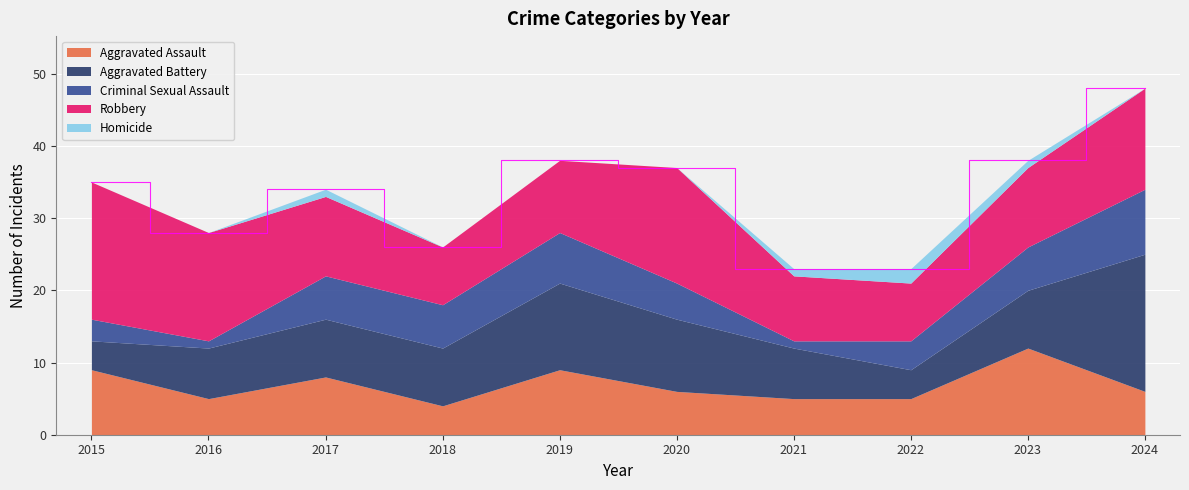

Reading left to right, transcribe all the data shown in this chart.

Aggravated Assault: 2015=9	2016=5	2017=8	2018=4	2019=9	2020=6	2021=5	2022=5	2023=12	2024=6
Aggravated Battery: 2015=4	2016=7	2017=8	2018=8	2019=12	2020=10	2021=7	2022=4	2023=8	2024=19
Criminal Sexual Assault: 2015=3	2016=1	2017=6	2018=6	2019=7	2020=5	2021=1	2022=4	2023=6	2024=9
Robbery: 2015=19	2016=15	2017=11	2018=8	2019=10	2020=16	2021=9	2022=8	2023=11	2024=14
Homicide: 2015=0	2016=0	2017=1	2018=0	2019=0	2020=0	2021=1	2022=2	2023=1	2024=0